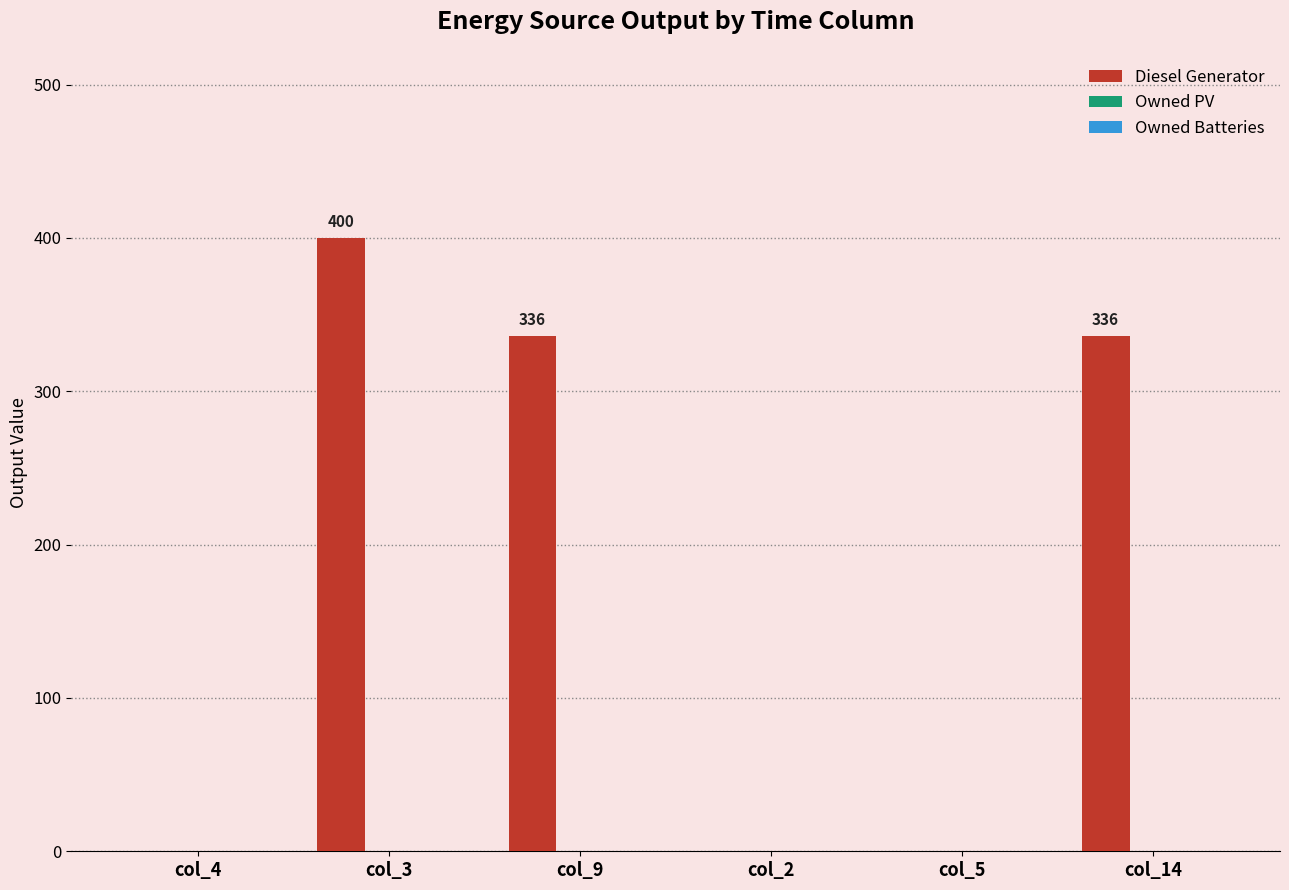

The value at col_4 is -260. True or false?

False